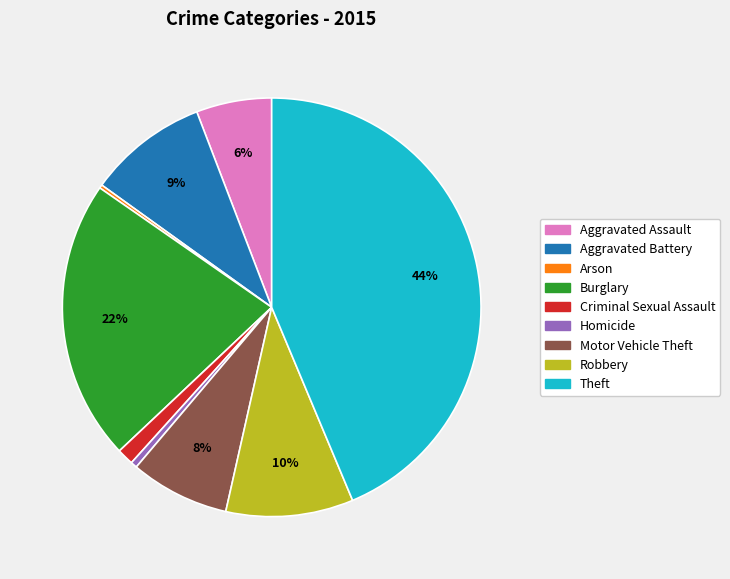

To the nearest percent, what is the average slice percentage?

11%